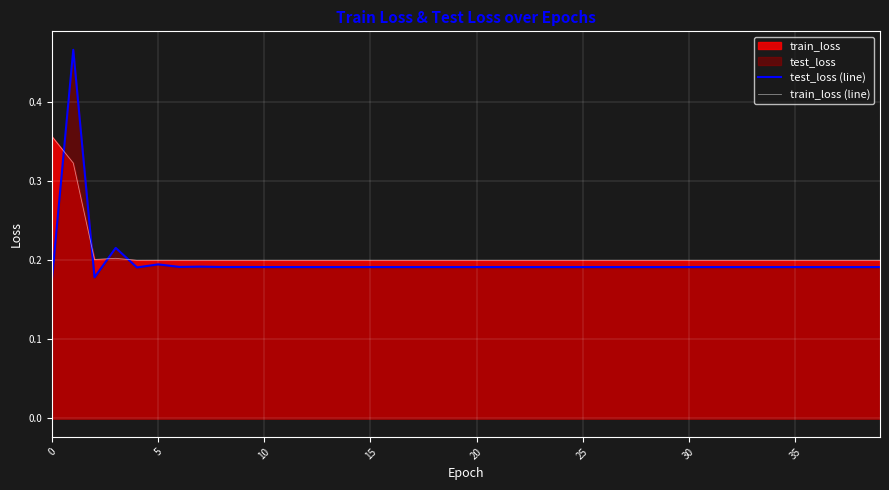

What is the difference between the maximum and minimum values in the train_loss (line) series?

0.2